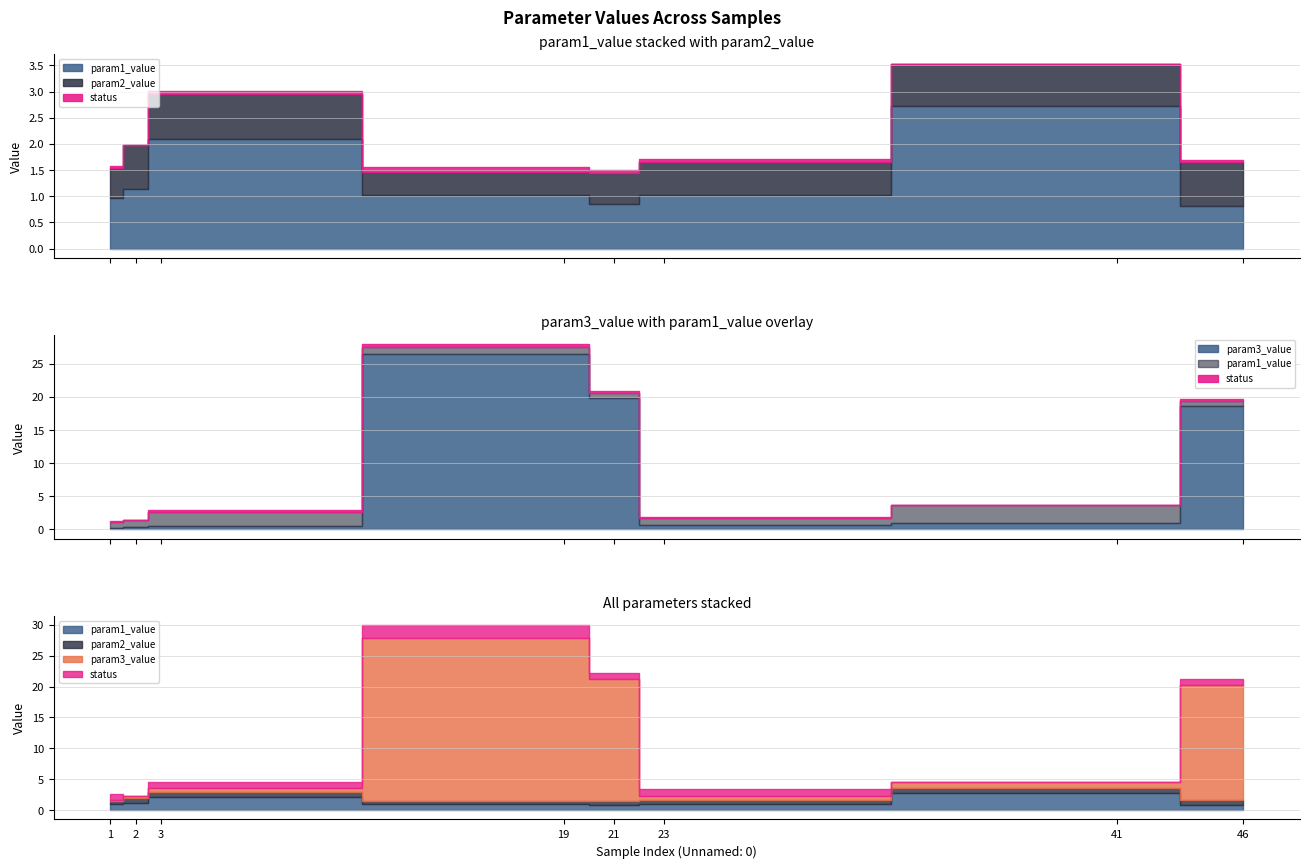

Reading left to right, list all the values displayed in this chart.

param1_value: 1.0	1.1	2.1	1.0	0.8	1.0	2.7	0.8
param2_value: 0.6	0.8	0.9	0.4	0.6	0.6	0.8	0.8
param3_value: 0.2	0.3	0.6	26.5	19.8	0.7	1.0	18.6
status: 1.0	0.0	1.0	2.0	1.0	1.0	0.0	1.0